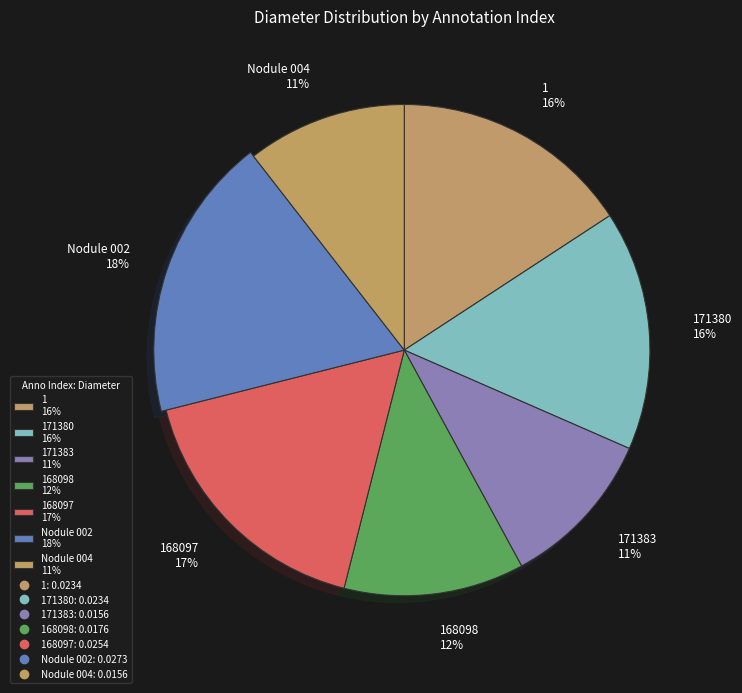

Is it true that 168097 is 31% of the pie?

False